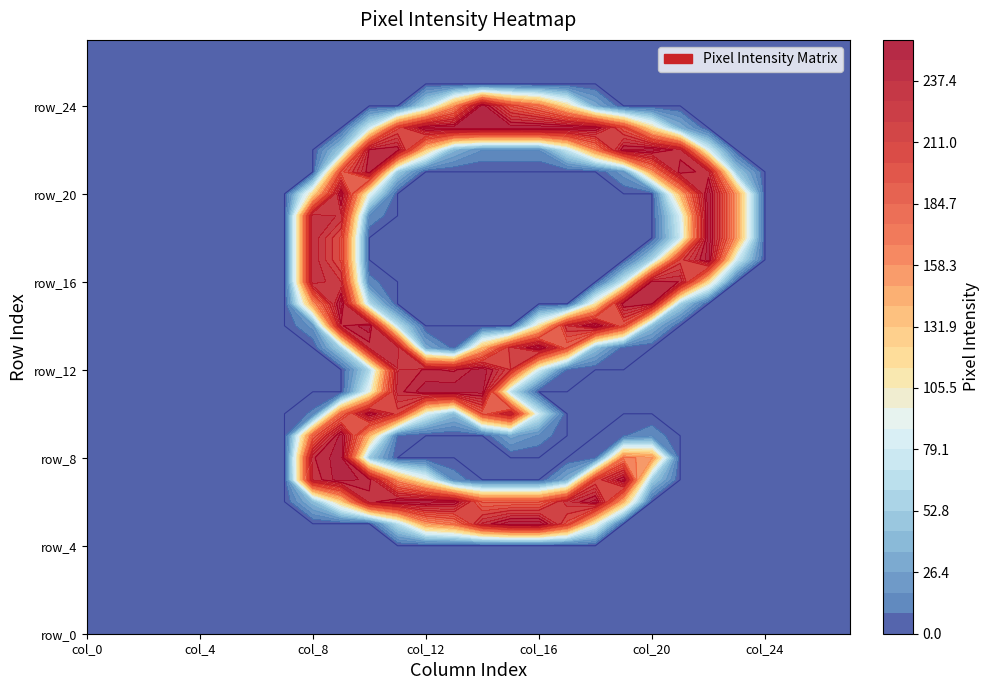

What is the greatest value displayed?

255